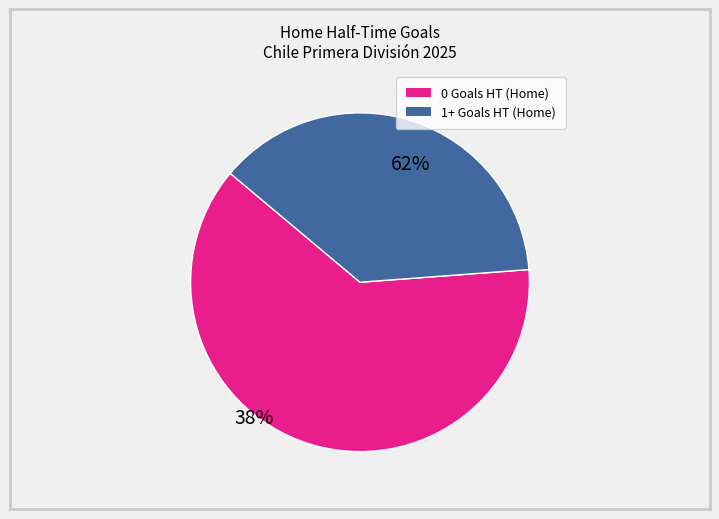

Does any single category account for the majority?

Yes